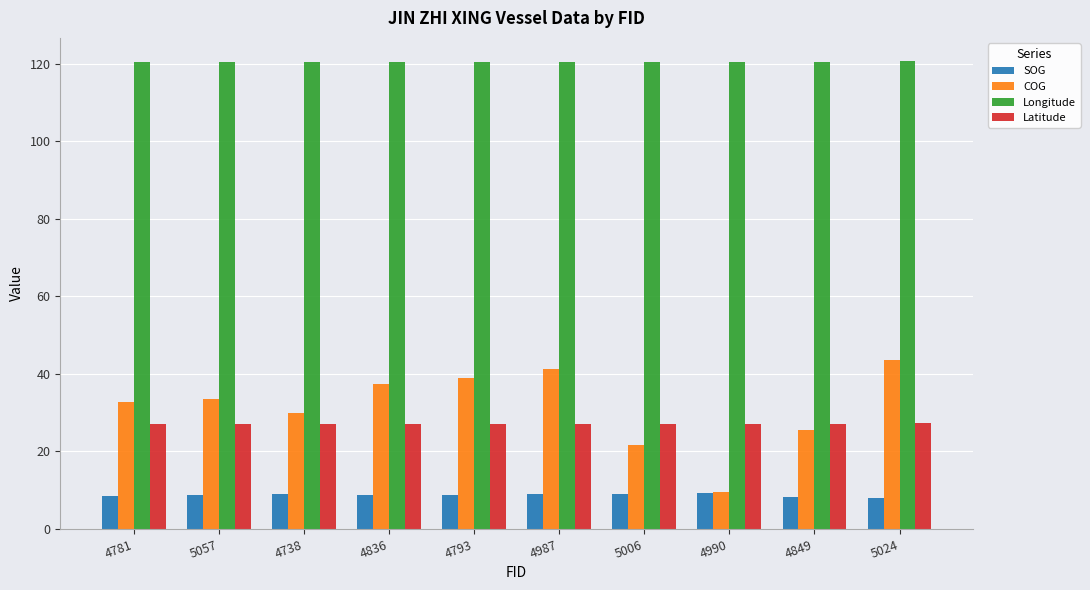

What are all the series names shown in the legend?

SOG, COG, Longitude, Latitude